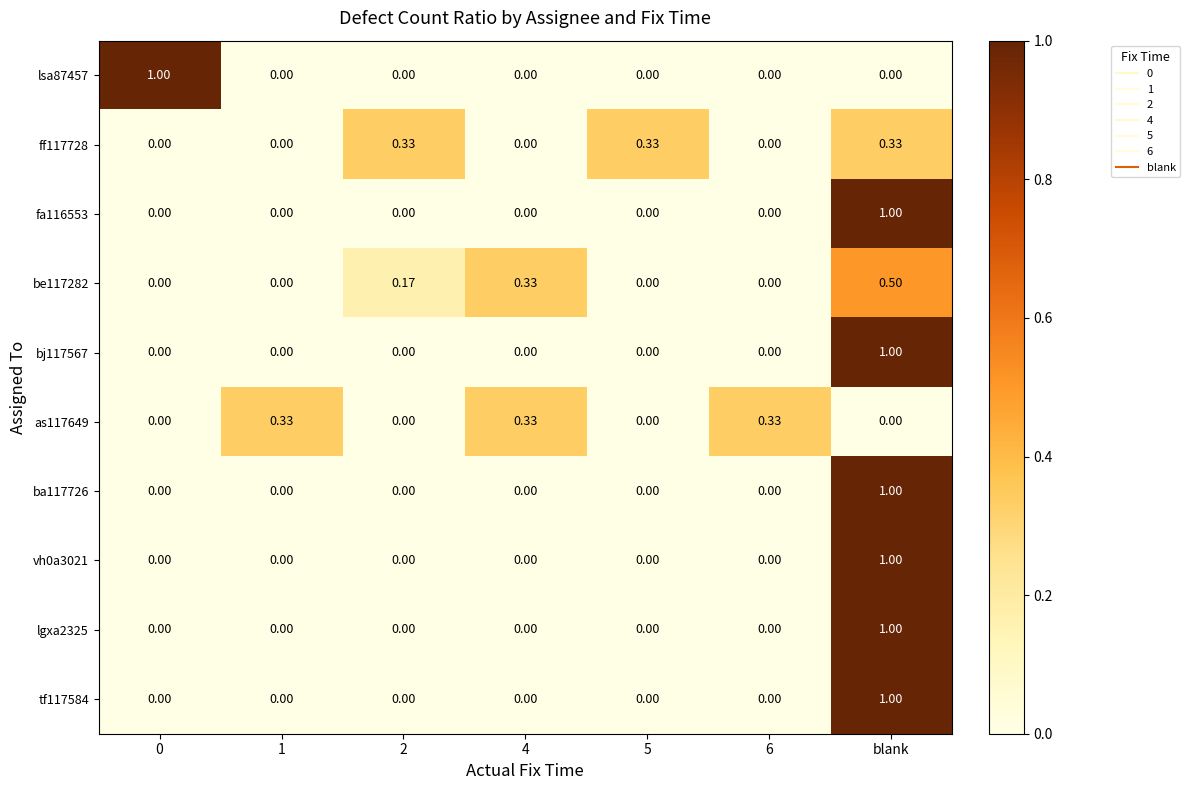

At which category is the sum across all series the highest?

blank